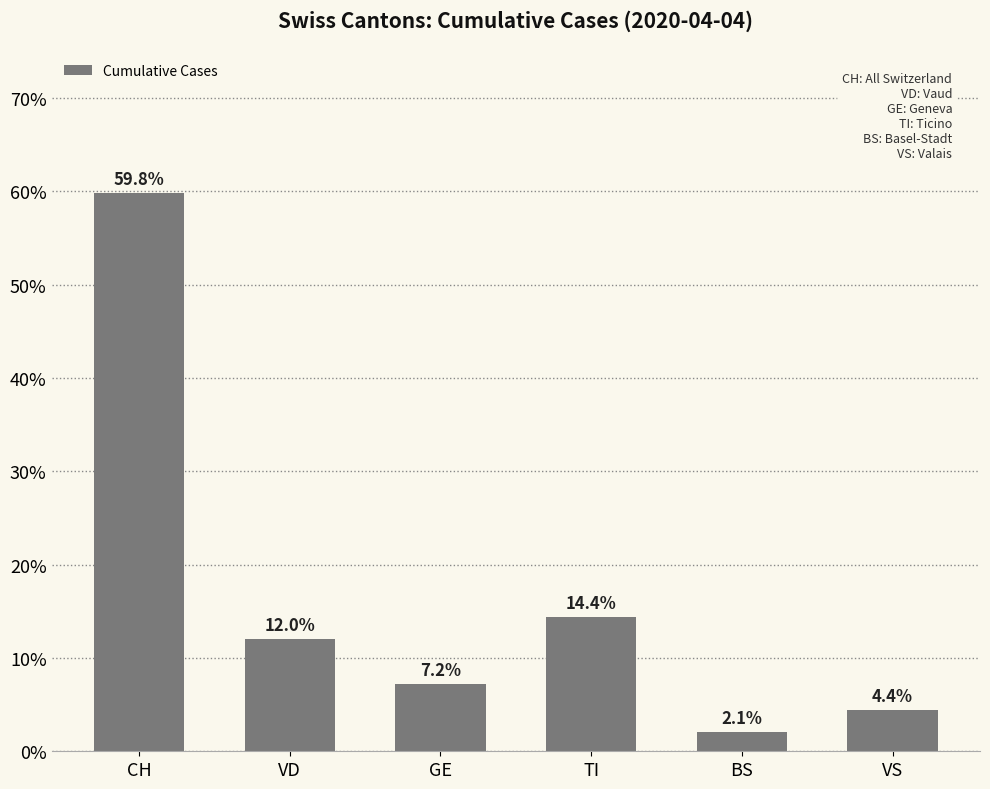

What is the smallest value displayed?

2.1